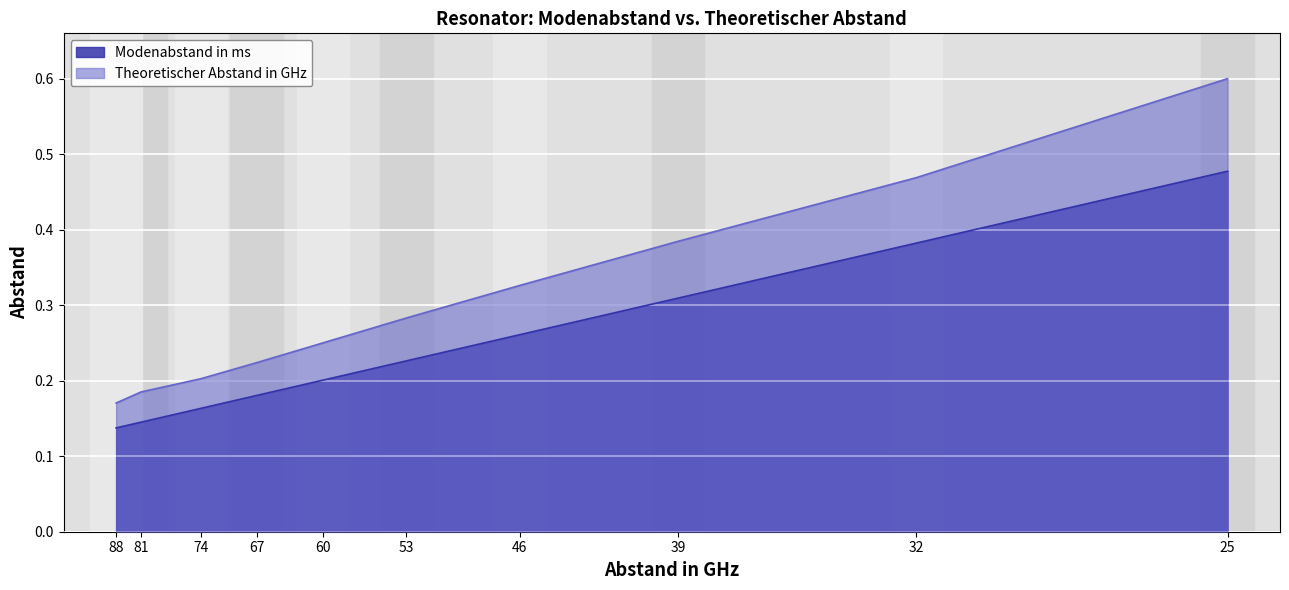

Between 74 and 53, which is larger?

53